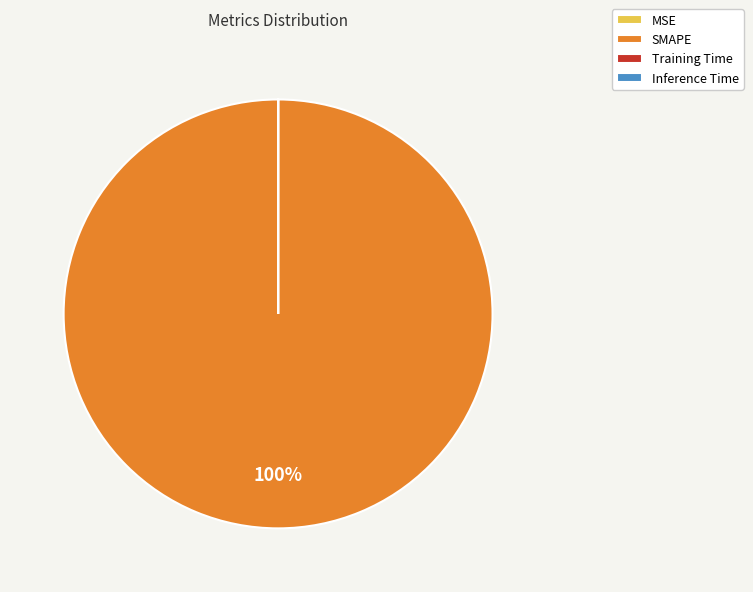

Which category accounts for the majority?

SMAPE